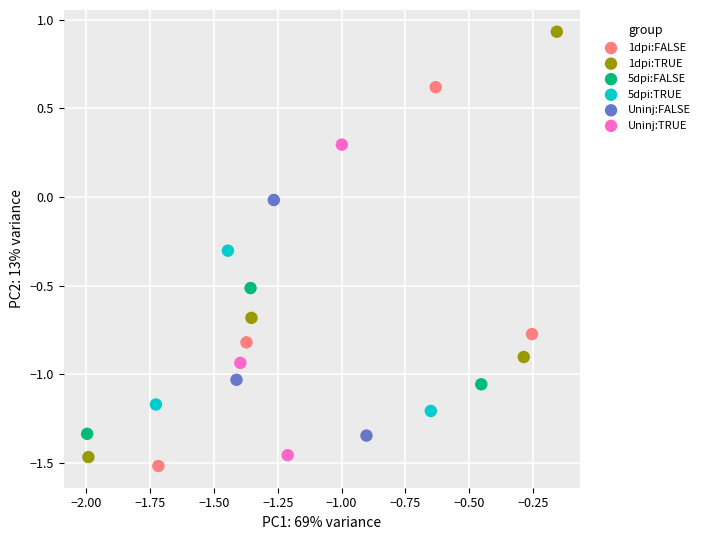

Which series has the largest Y range (max minus min)?

1dpi:TRUE